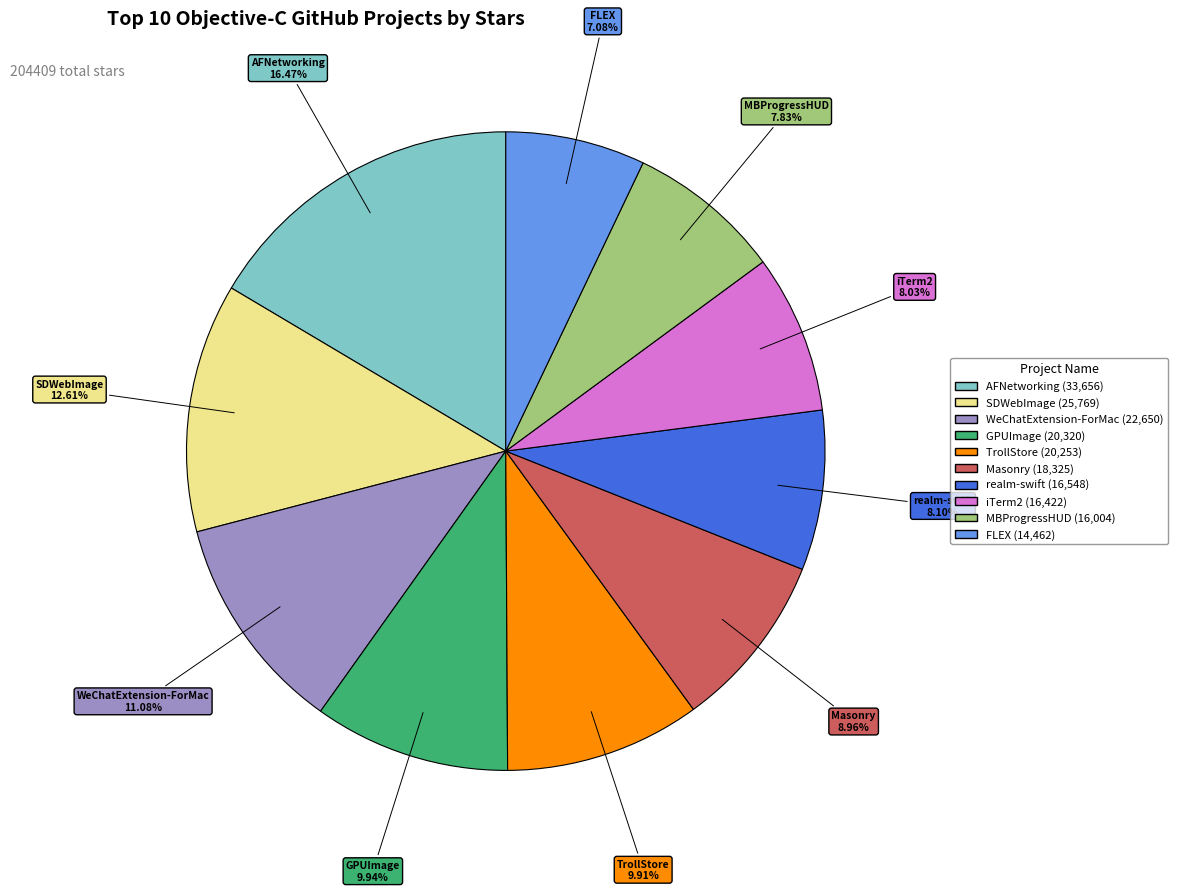

The GPUImage slice represents 10% of the pie. True or false?

True